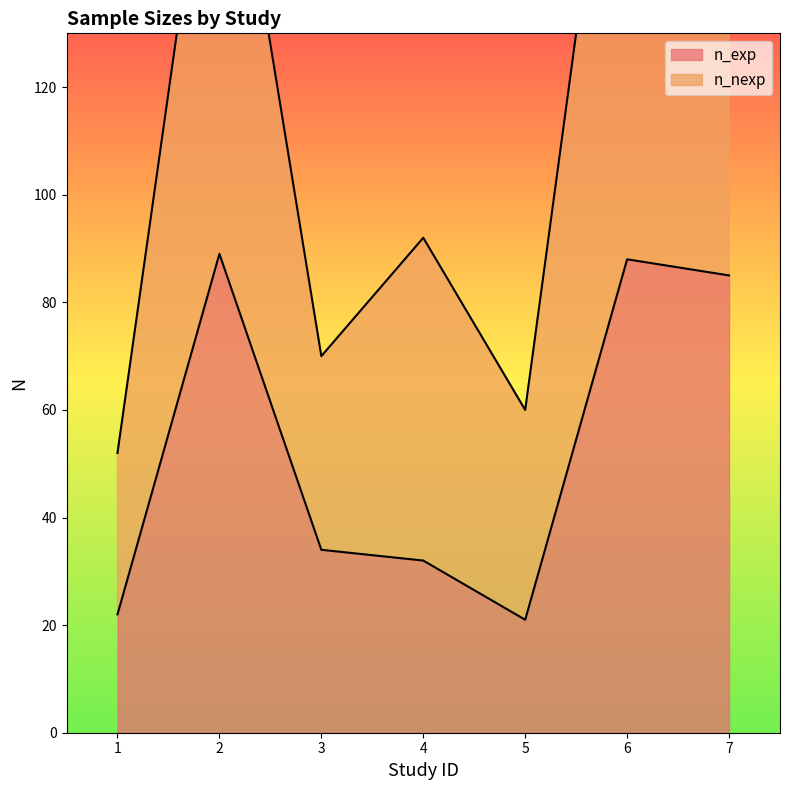

True or false: n_exp has a value of 85 at 7.

True